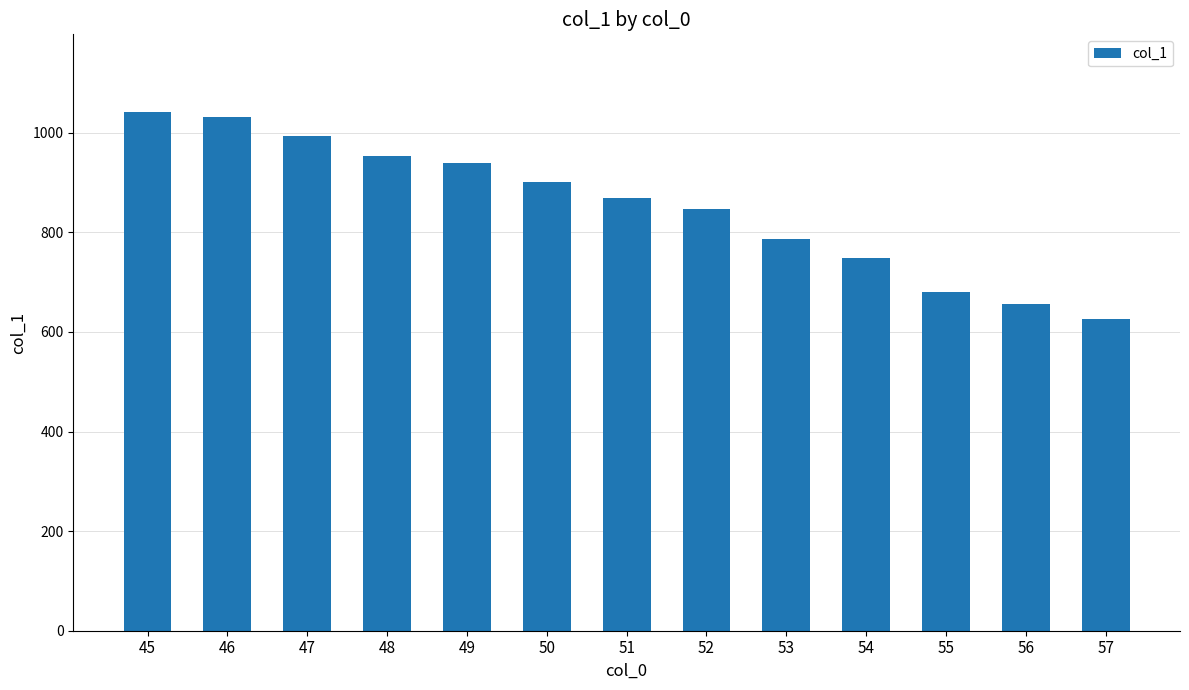

Between 46 and 53, which is larger?

46